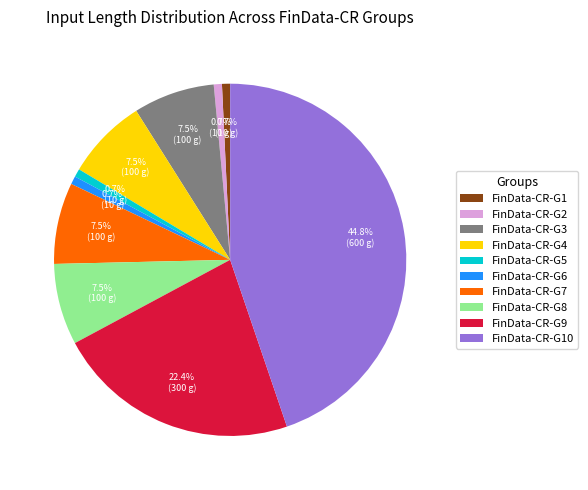

Is the sum of FinData-CR-G7 and FinData-CR-G5 greater than half?

No